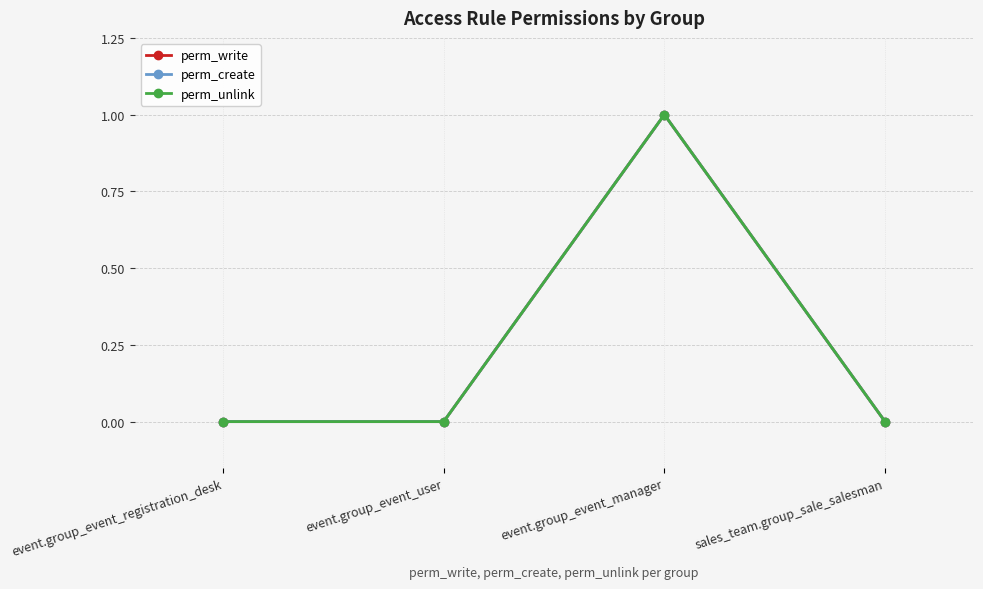

Reading left to right, list all the values displayed in this chart.

perm_write: event.group_event_registration_desk=0	event.group_event_user=0	event.group_event_manager=1	sales_team.group_sale_salesman=0
perm_create: event.group_event_registration_desk=0	event.group_event_user=0	event.group_event_manager=1	sales_team.group_sale_salesman=0
perm_unlink: event.group_event_registration_desk=0	event.group_event_user=0	event.group_event_manager=1	sales_team.group_sale_salesman=0